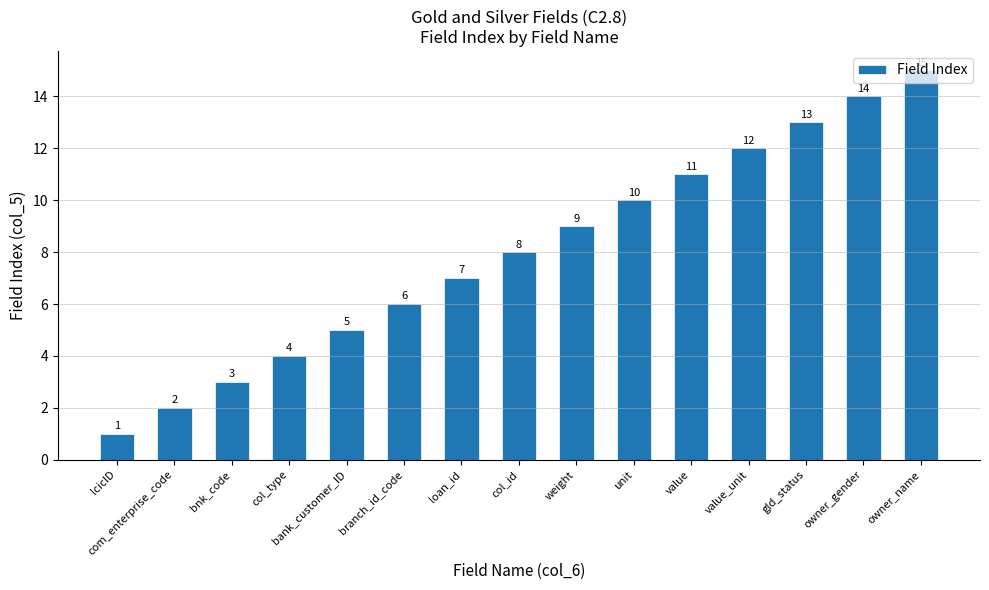

How many categories are shown in the chart?

15